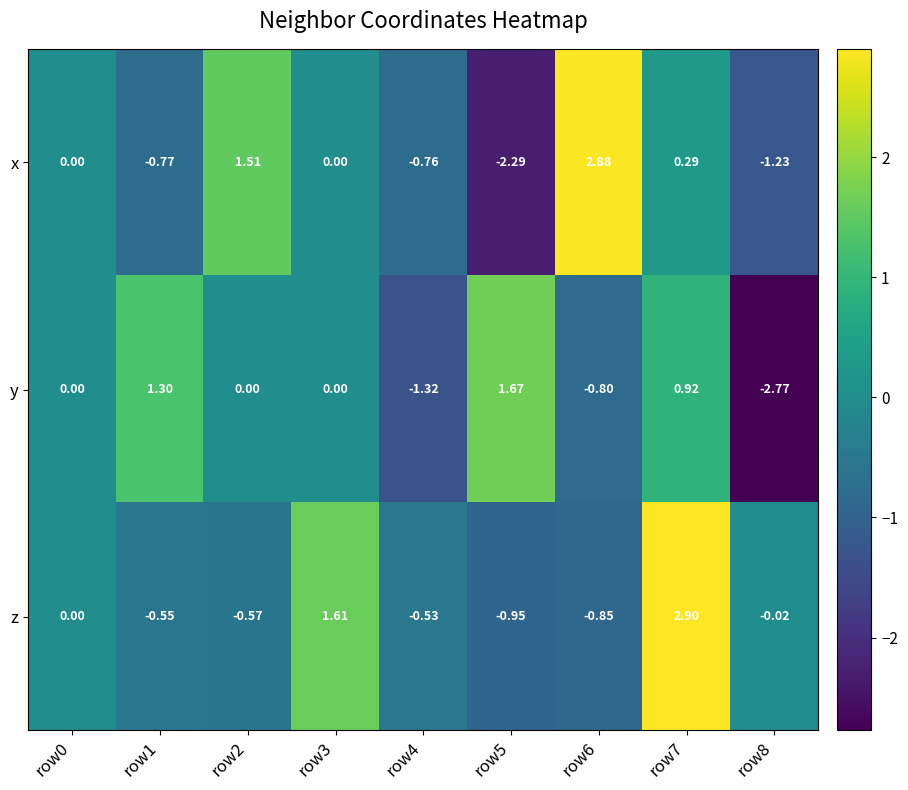

How many data points in x are less than 0?

4